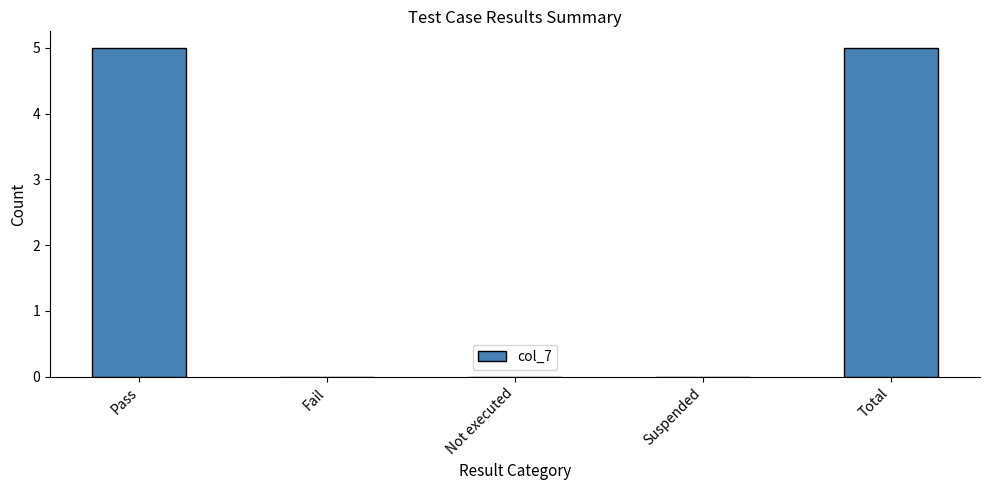

Which has a higher value, Pass or Suspended?

Pass